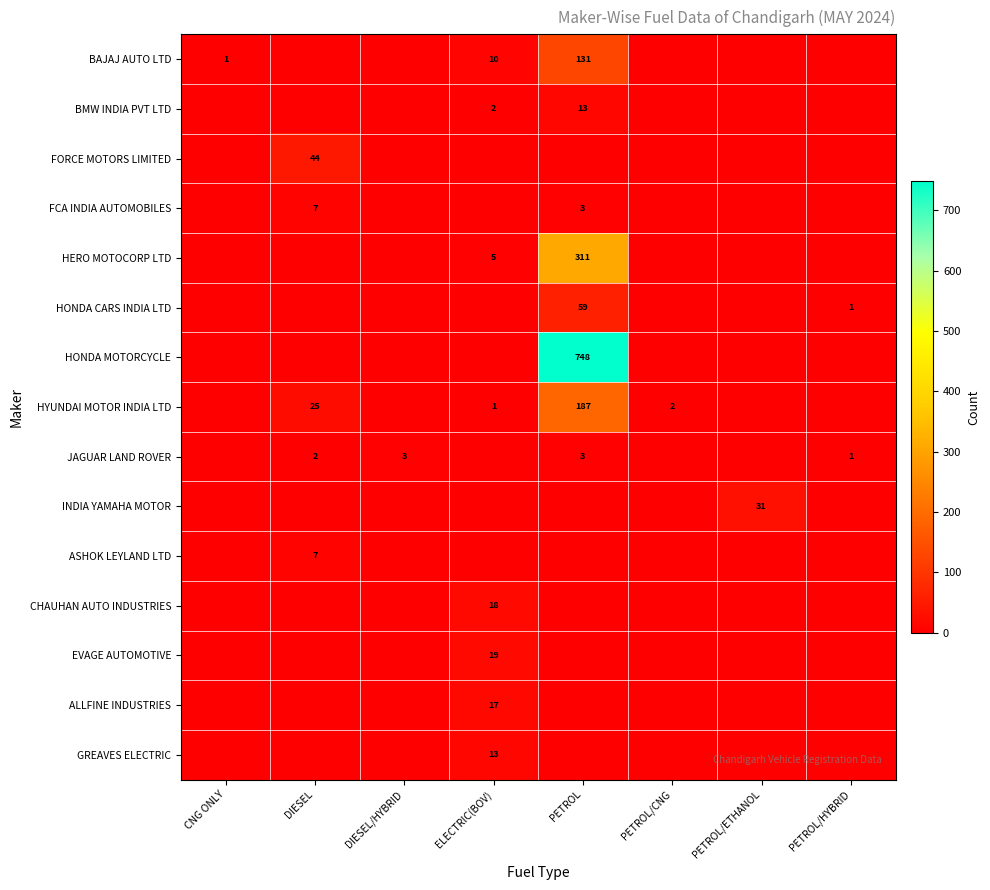

The value of JAGUAR LAND ROVER at DIESEL/HYBRID is 5. True or false?

False